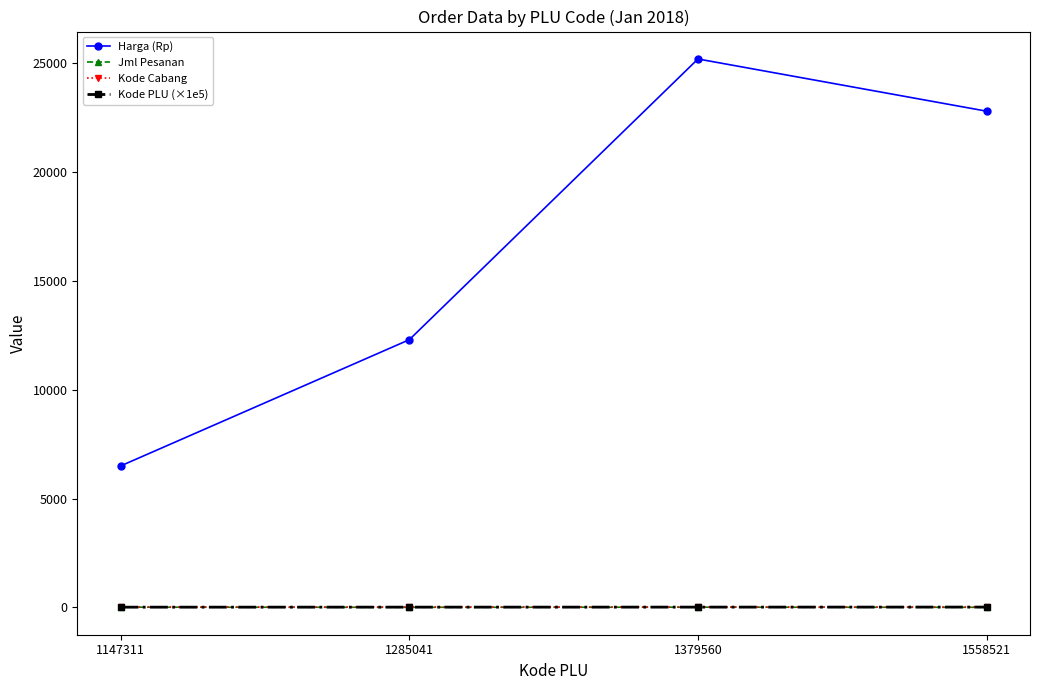

Is the value of Harga (Rp) at 1285041 greater than the value of Kode PLU (×1e5) at 1558521?

Yes